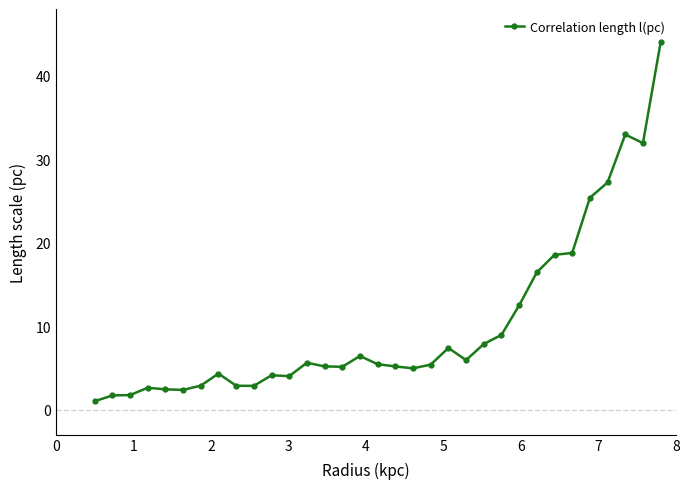

What is the average value?

10.1